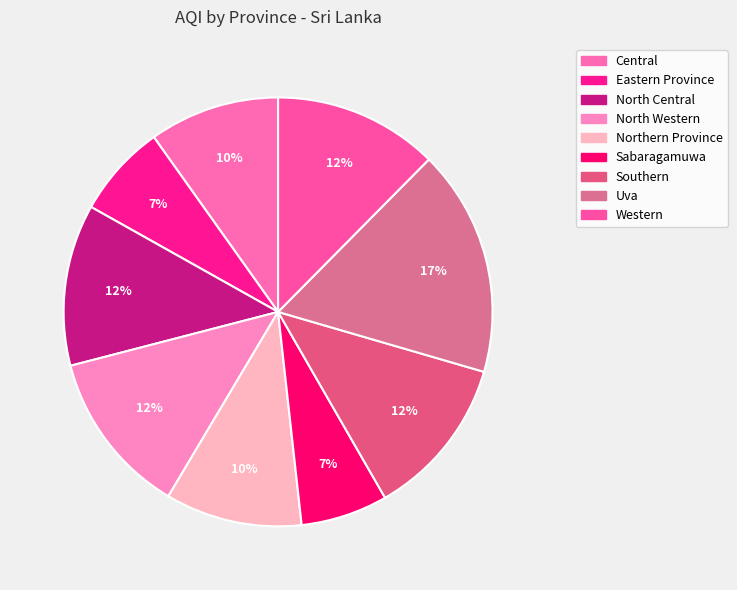

Rank the categories by value from lowest to highest.

Sabaragamuwa, Eastern Province, Central, Northern Province, North Central, Southern, North Western, Western, Uva